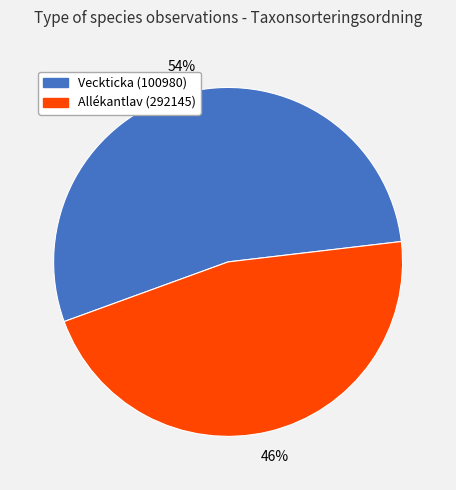

True or false: Veckticka (100980) accounts for 54% of the total.

True